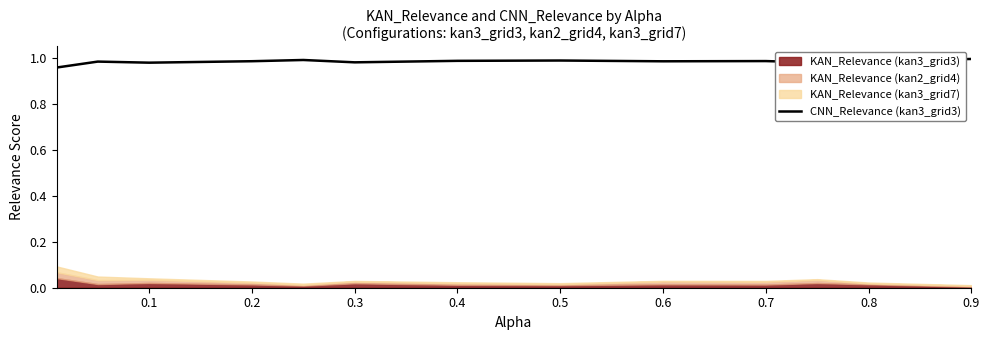

What is the maximum value shown in the chart?

1.0